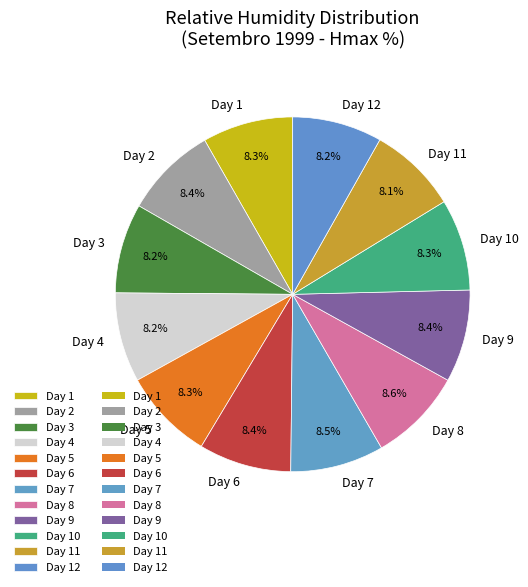

Does Day 2 account for over 50% of the chart?

No